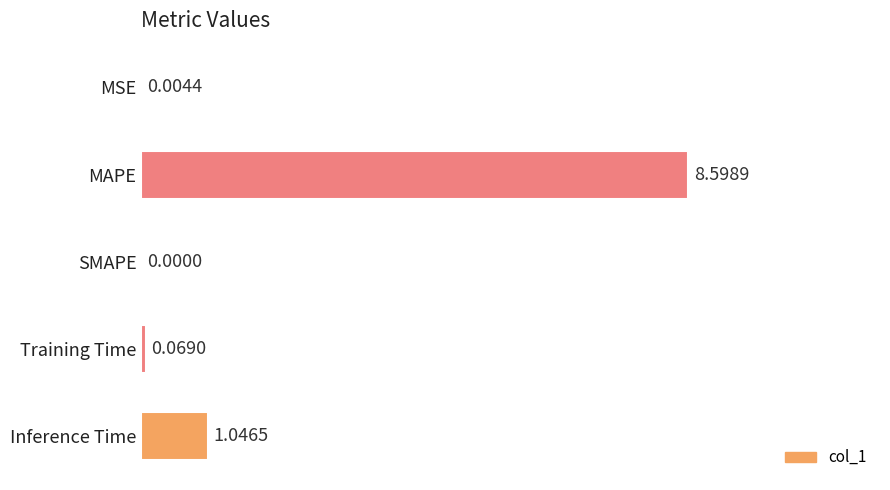

What is the sum of all values?

9.7